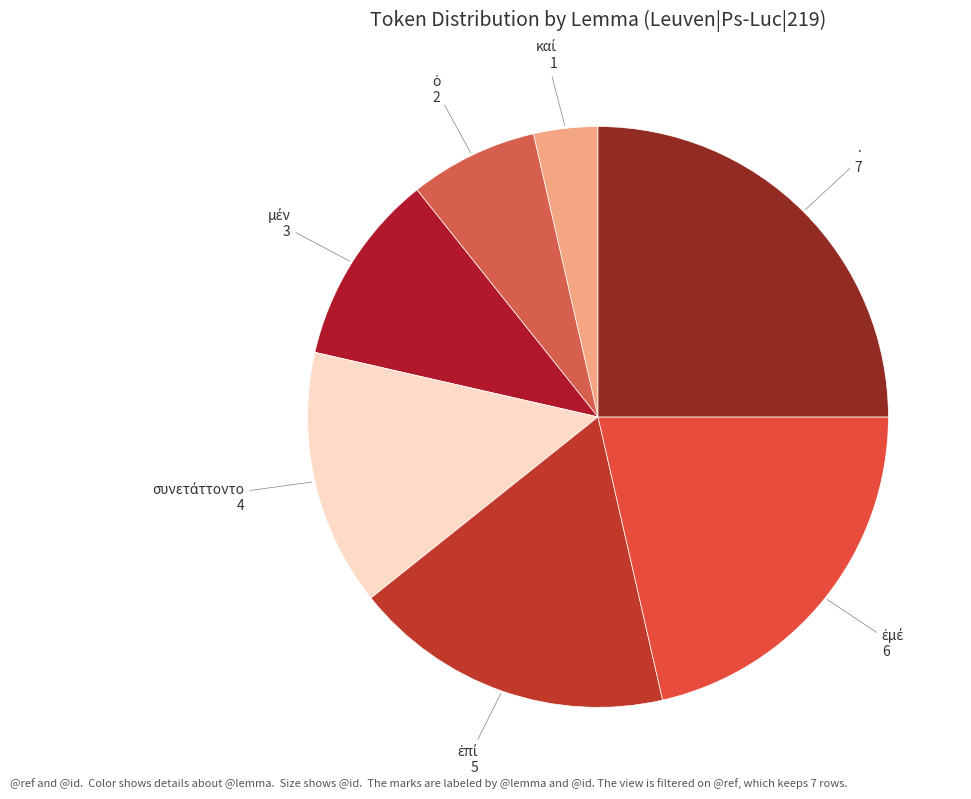

What is the largest slice in the pie chart?

·